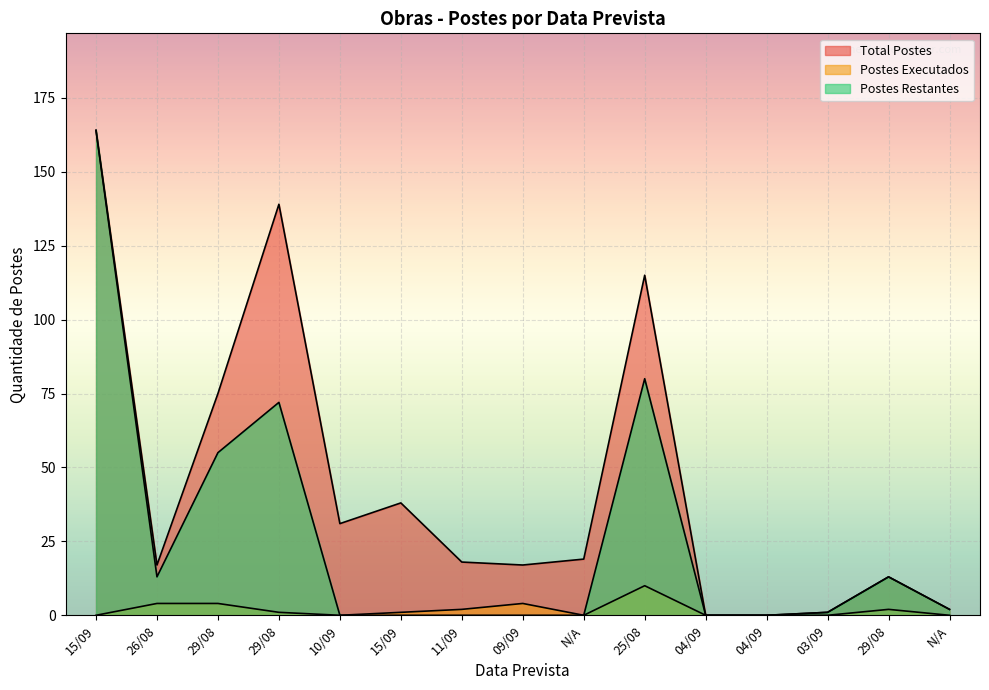

Does the chart display data point markers on the line(s)?

No